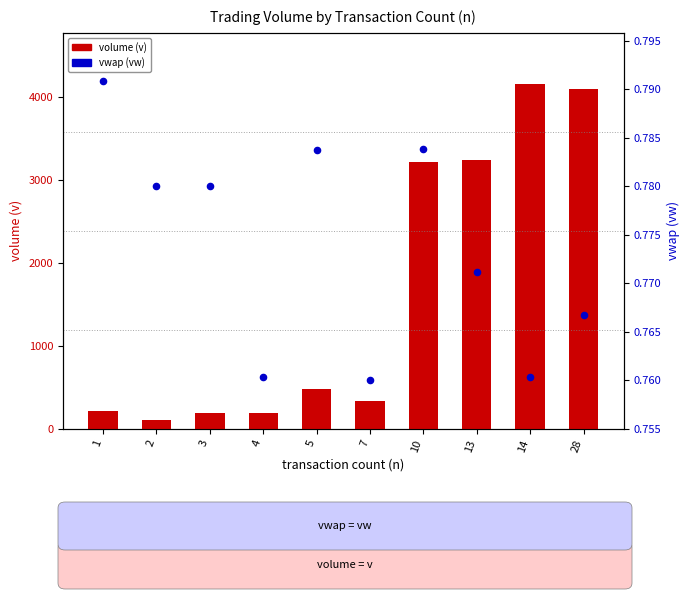

At which category is the sum across all series the highest?

14